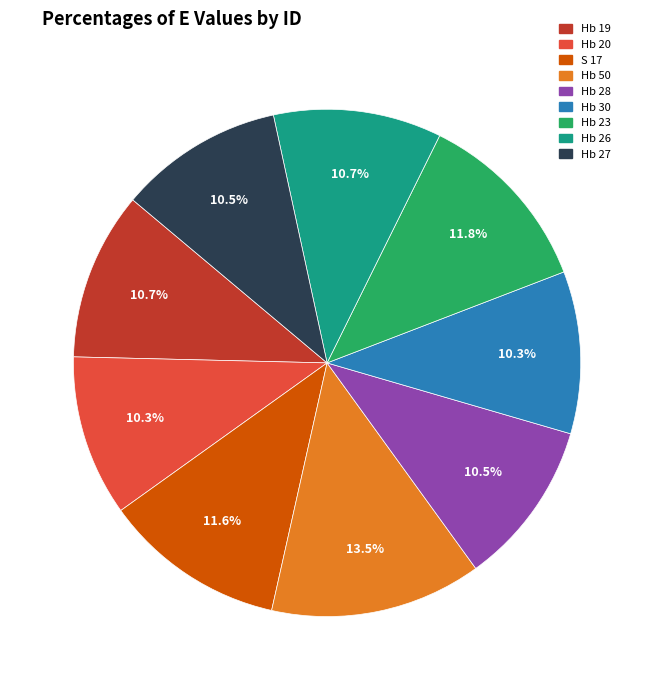

Which slice is the largest?

Hb 50